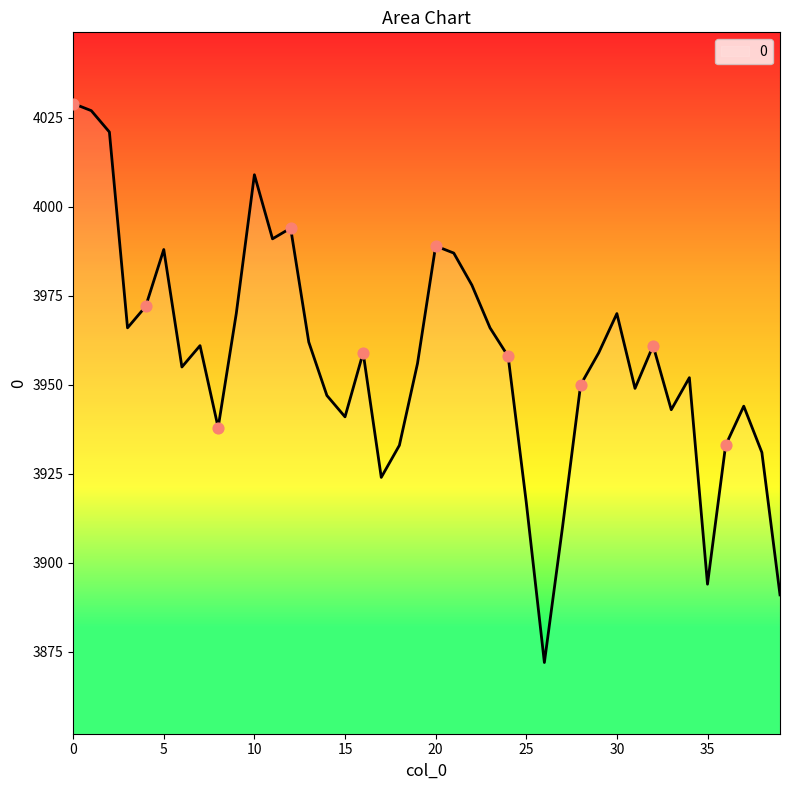

What is the minimum value shown in the chart?

3872